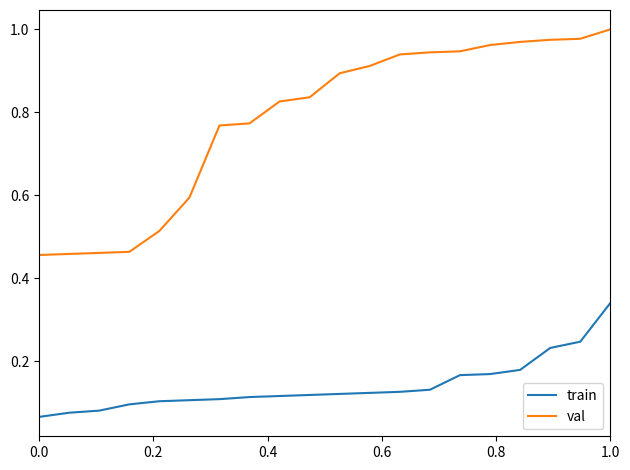

True or false: train and val intersect in this chart.

False